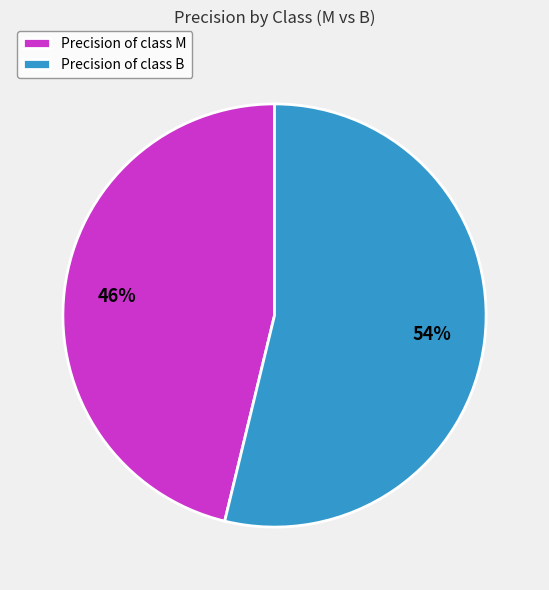

Which category has the biggest portion of the pie?

Precision of class B